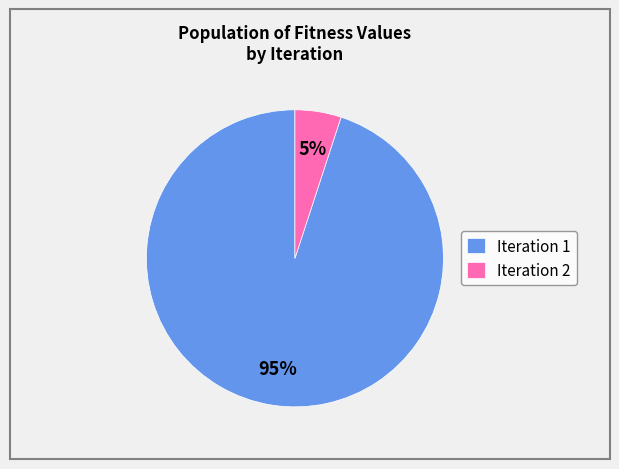

Which slice is the smallest?

Iteration 2